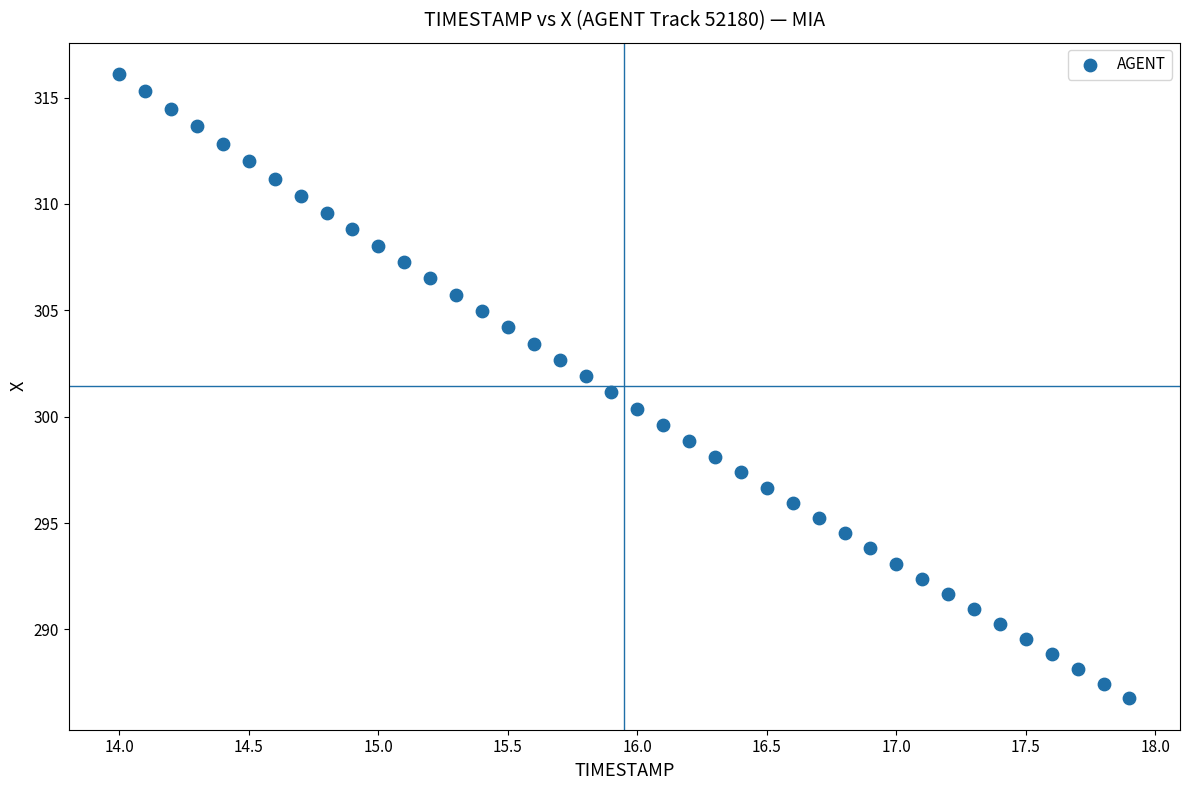

What is the range of X values (max minus min)?

3.9